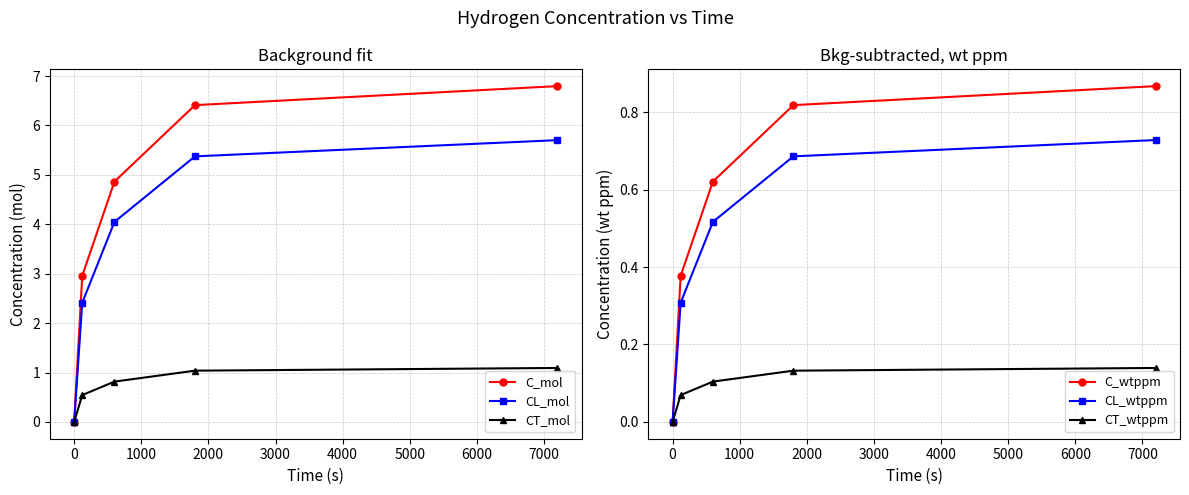

True or false: C_wtppm and C_mol cross at least once.

False